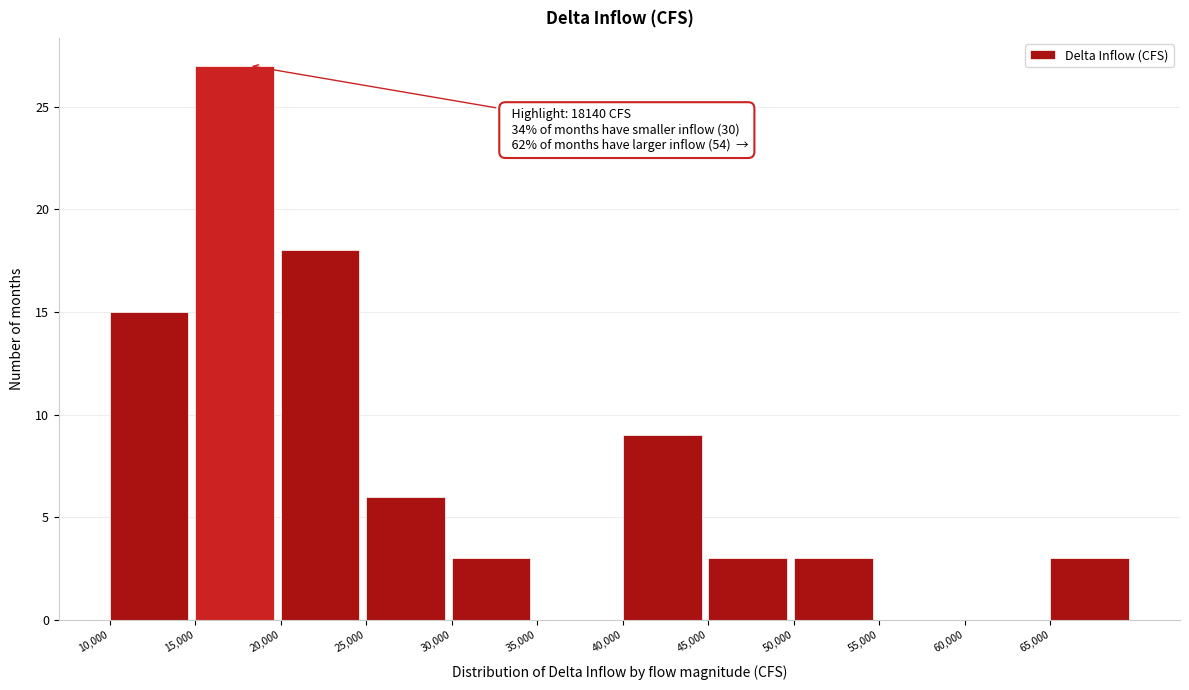

Over which range of the x-axis is the bar tallest?

15000 to 20000